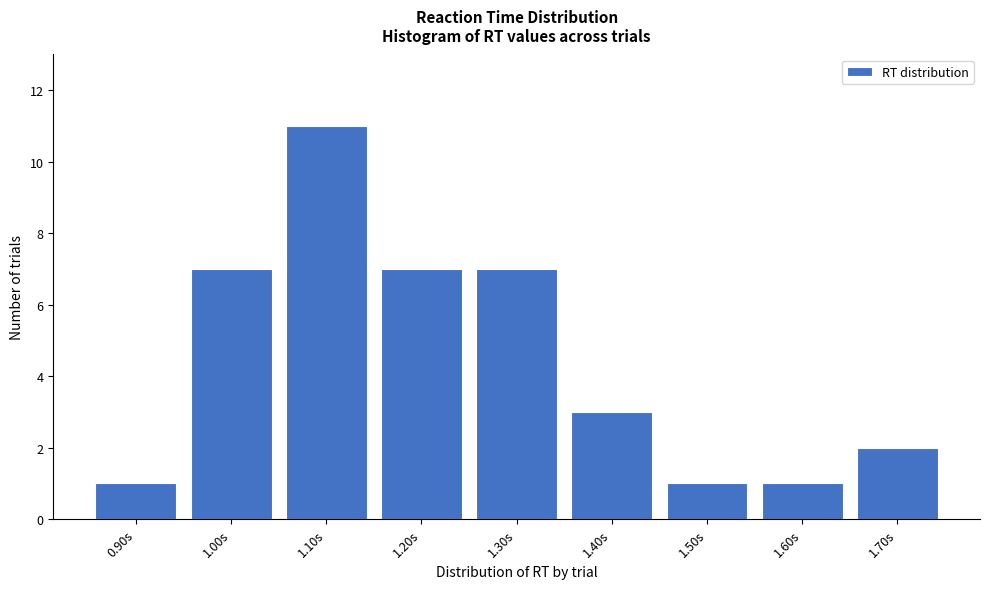

Reading left to right, transcribe all the data shown in this chart.

1	7	11	7	7	3	1	1	2